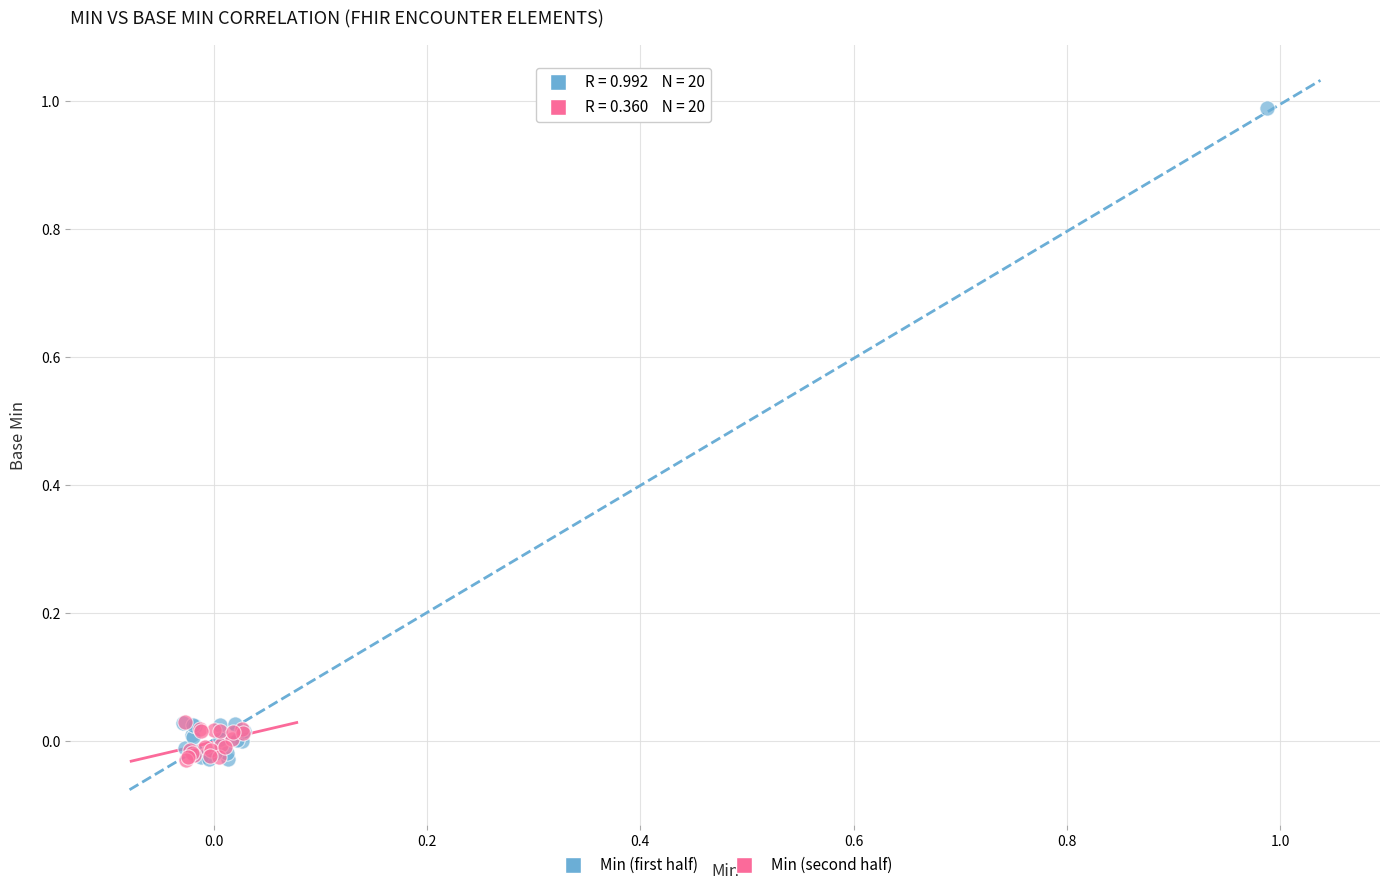

Which series has the widest spread of Y values?

Min (first half)